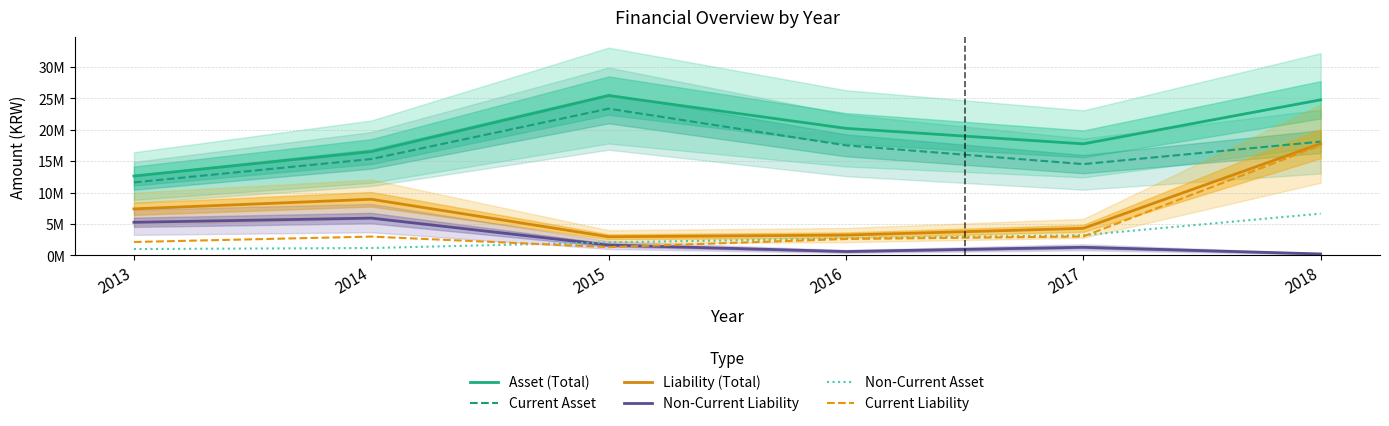

How many interior local peaks does the Non-Current Liability series have?

2